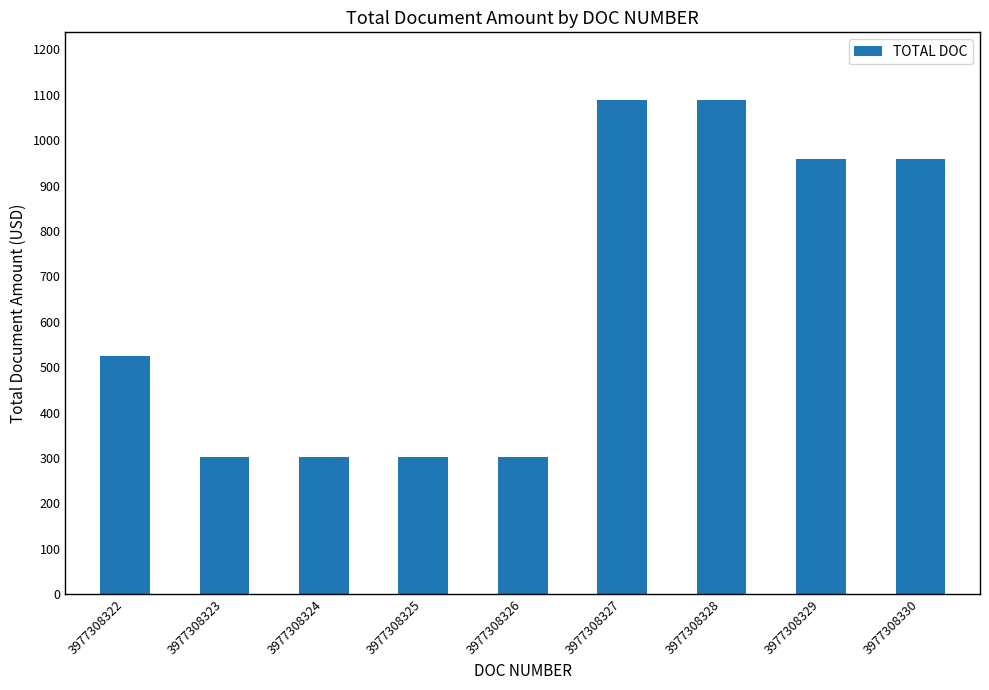

Where is the data nearest to the value 694?

3977308322